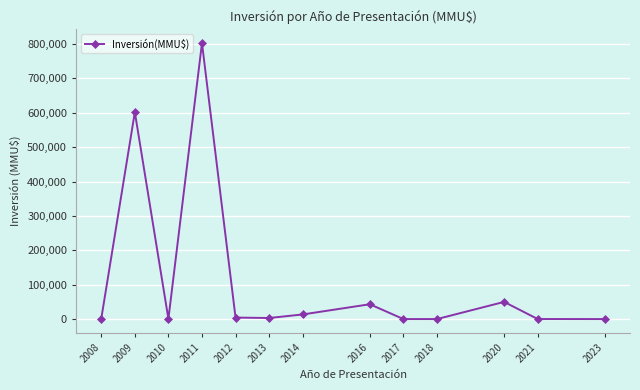

What is the value of the 2nd point from the left?

601700